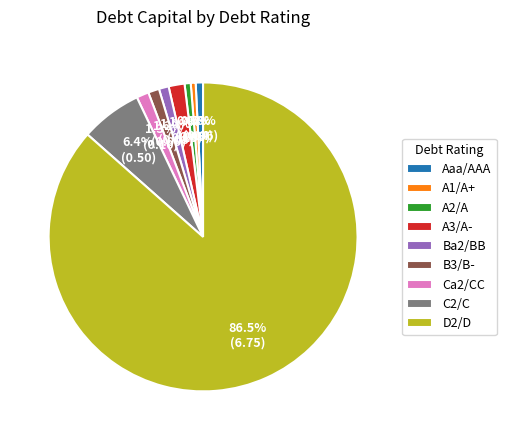

Combined, do D2/D and A3/A- account for over 50%?

Yes